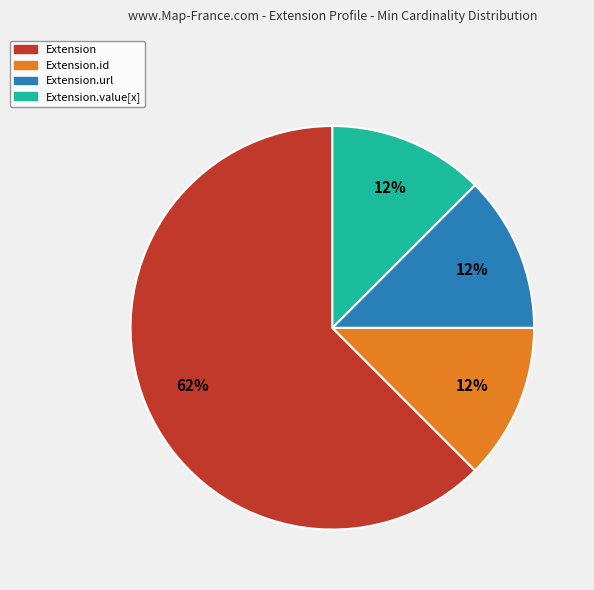

Count the number of slices in the pie.

4